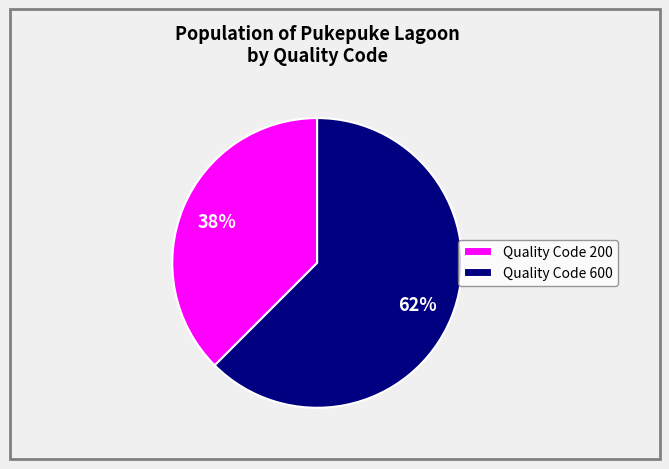

To the nearest percent, what is the combined percentage of Quality Code 200 and Quality Code 600?

100%